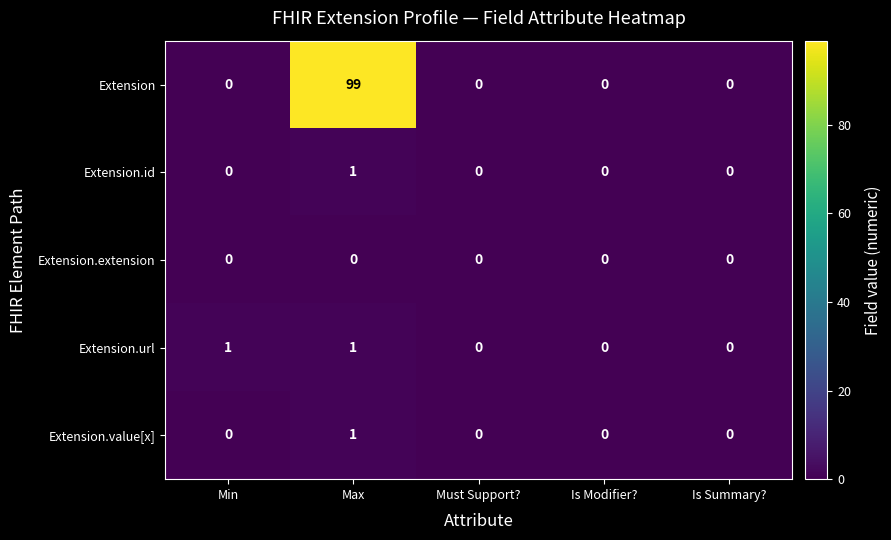

The value of Extension at Is Summary? is 0. True or false?

True